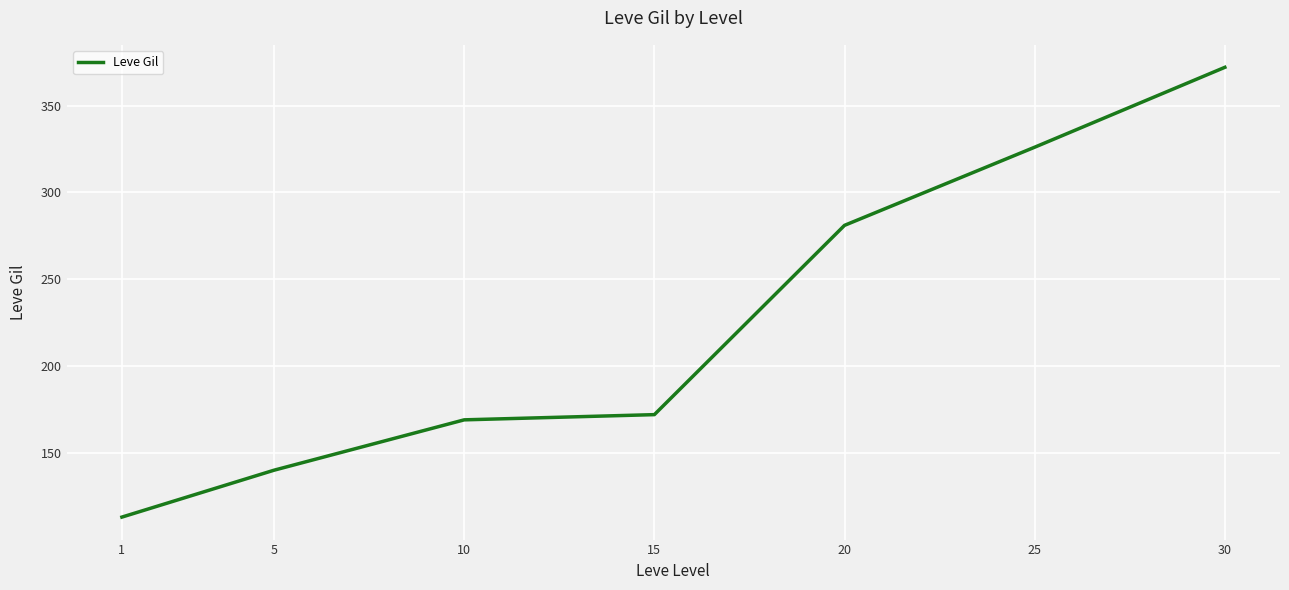

Approximately how many times larger is the value at 15 compared to 20?

0.6